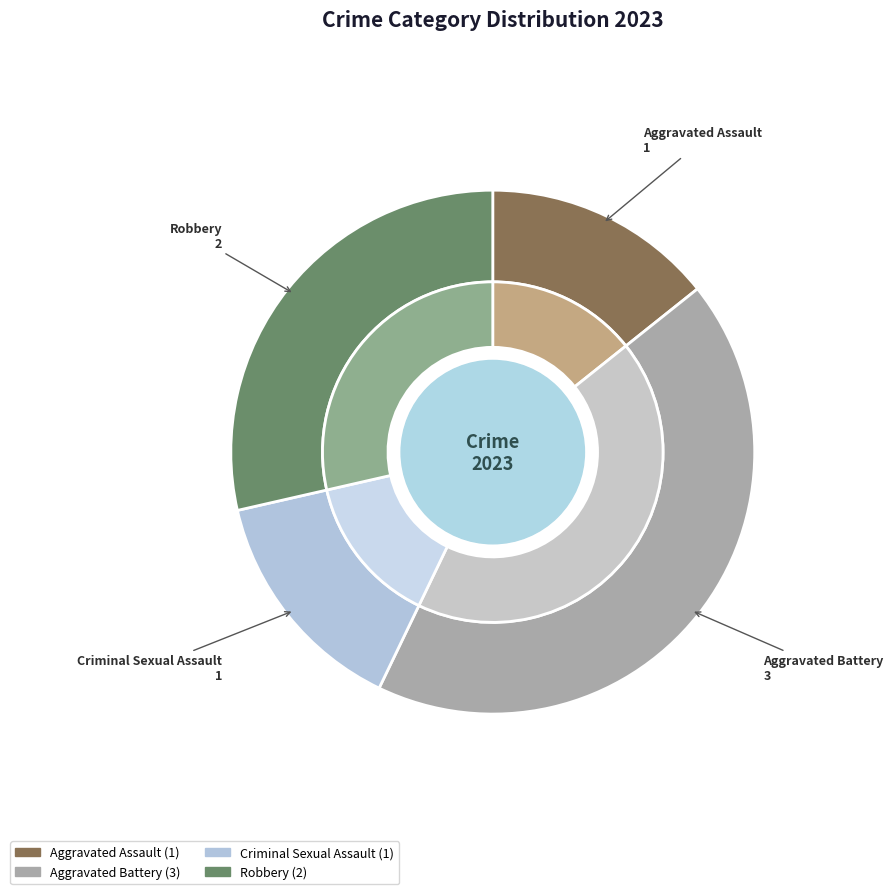

True or false: Criminal Sexual Assault accounts for 19% of the total.

False